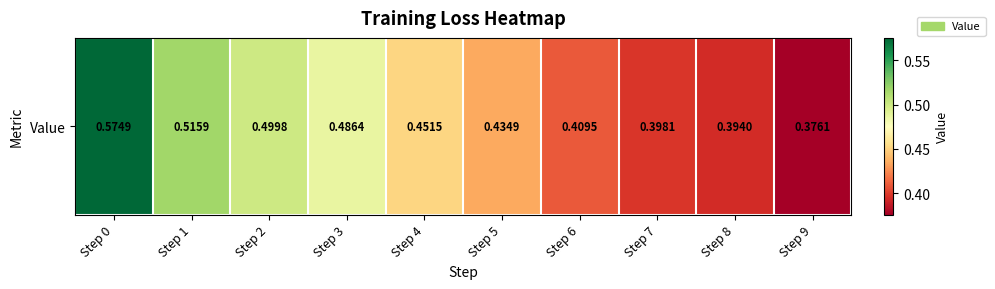

What is the difference between the values at Step 7 and Step 4?

0.1